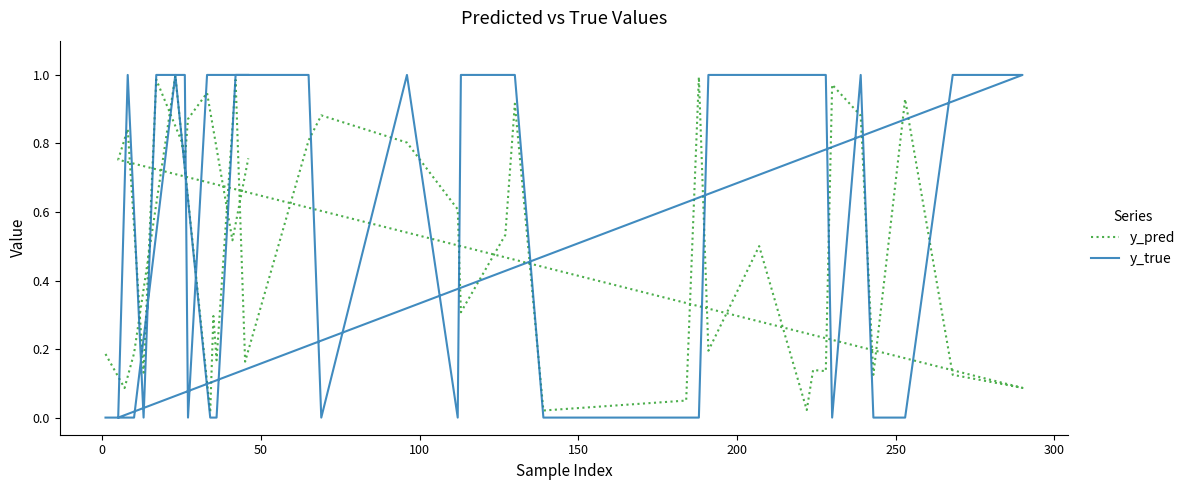

How many series are shown in this chart?

2